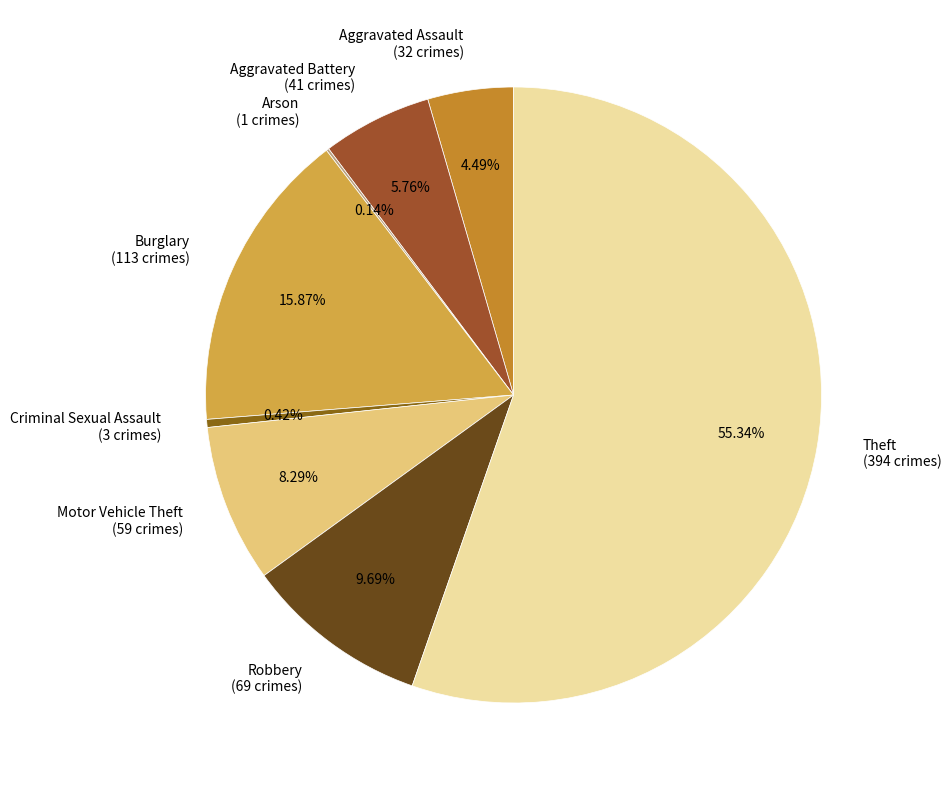

Is there any slice that represents more than half of the pie?

Yes